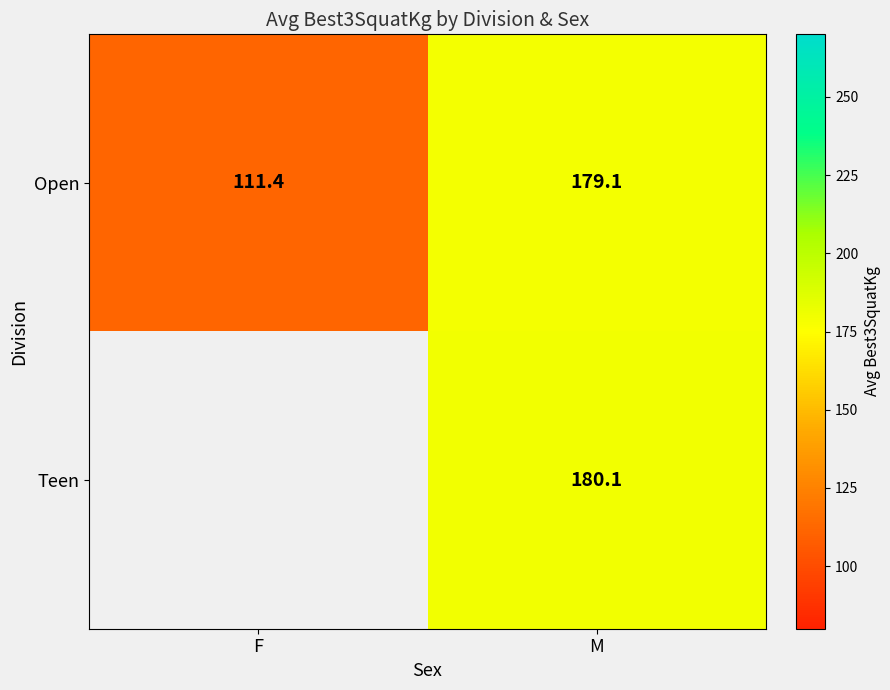

How many values in the Open series exceed 179?

1